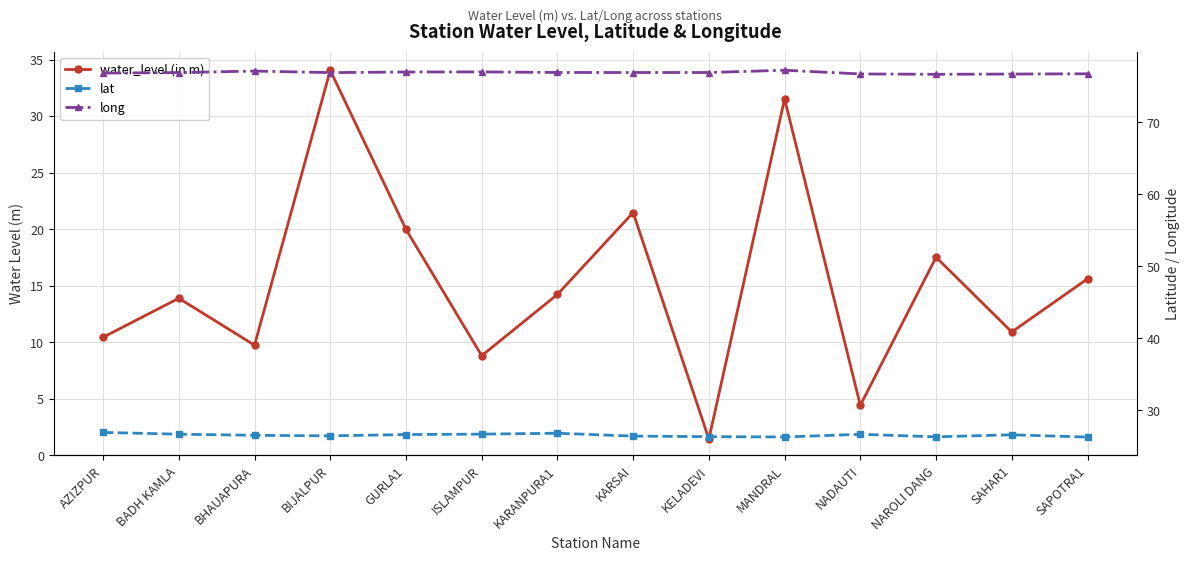

Which has a higher value, MANDRAL or ISLAMPUR?

MANDRAL